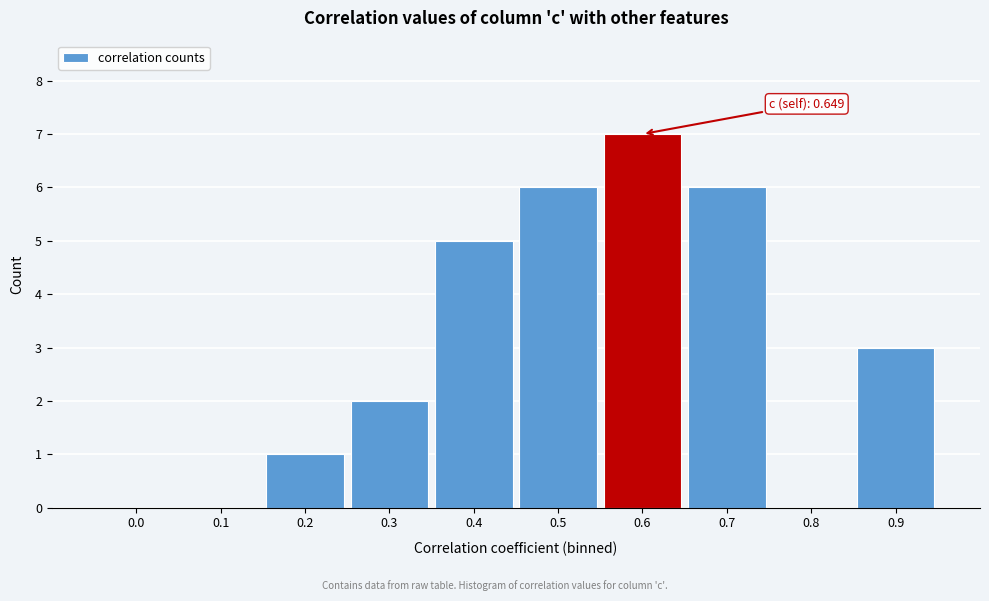

Reading left to right, transcribe all the data shown in this chart.

0.0=0	0.1=0	0.2=1	0.3=2	0.4=5	0.5=6	0.6=7	0.7=6	0.8=0	0.9=3